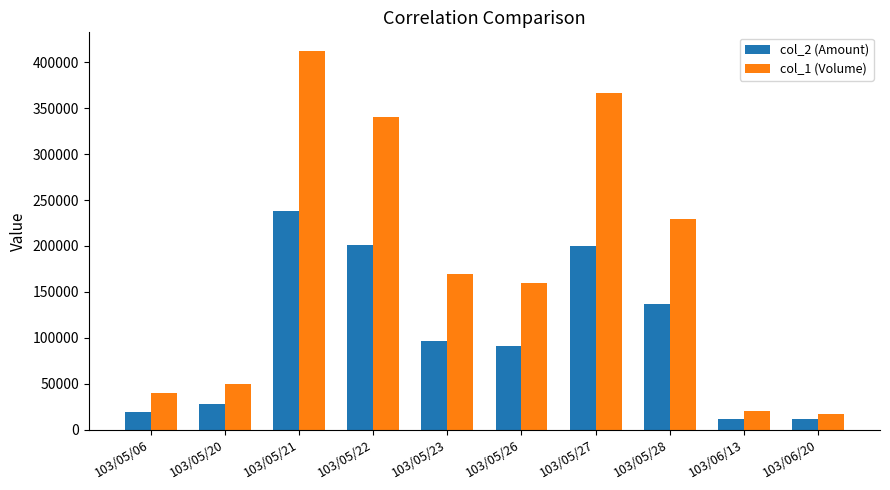

True or false: col_1 (Volume) has a value of 567005 at 103/05/22.

False